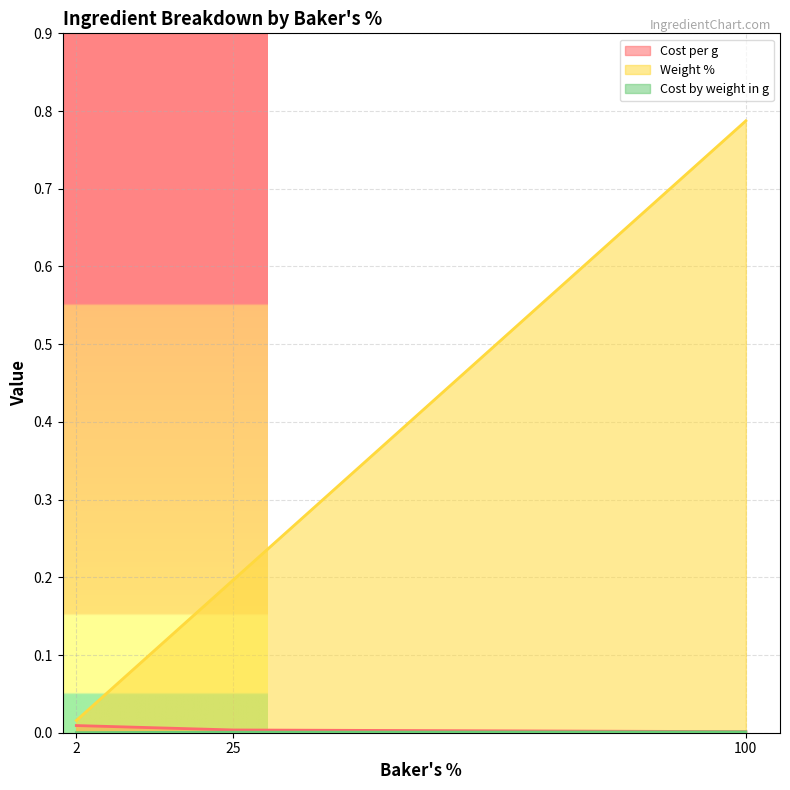

How many lines are shown in the chart?

3